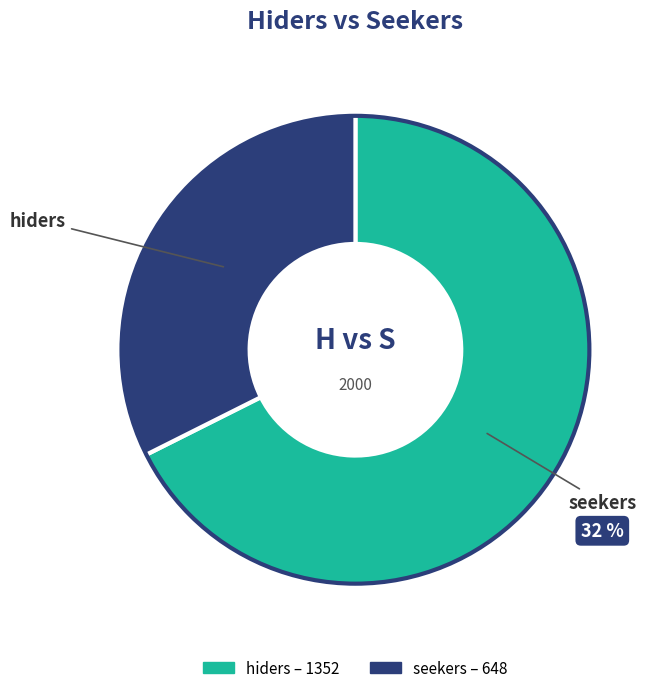

Combined, do seekers and hiders account for over 50%?

Yes